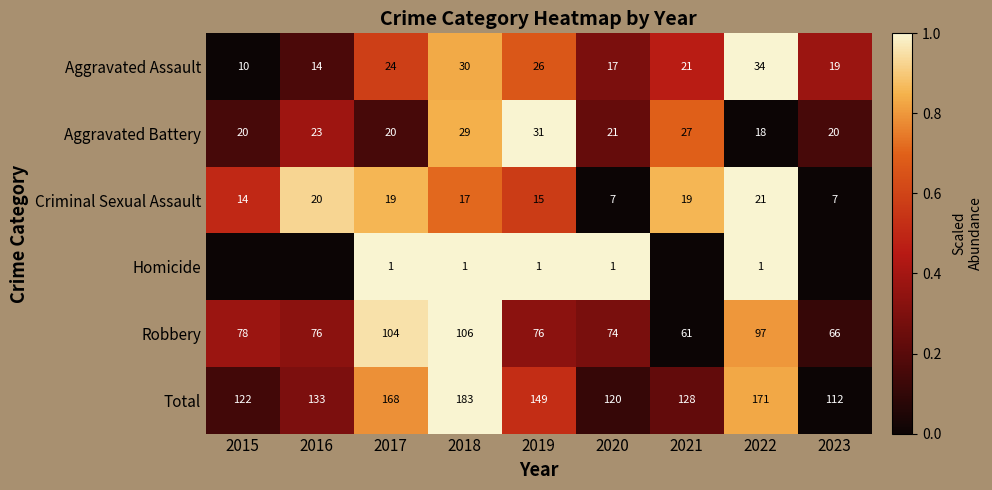

How many distinct data groups are displayed?

6